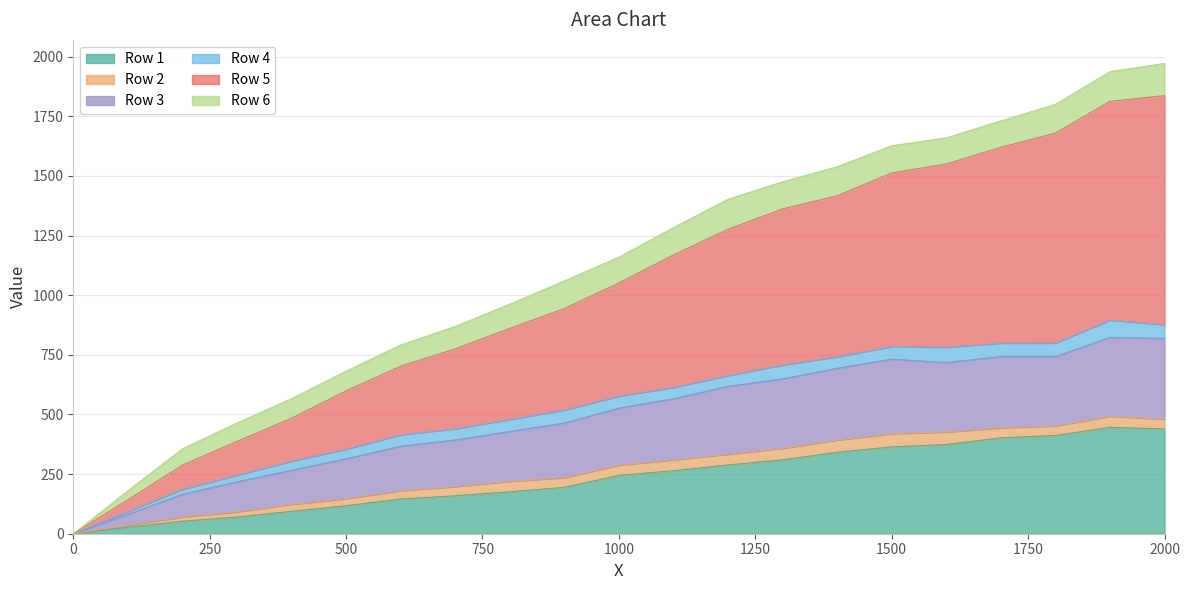

What is the highest value of the Row 1 series?

446.0